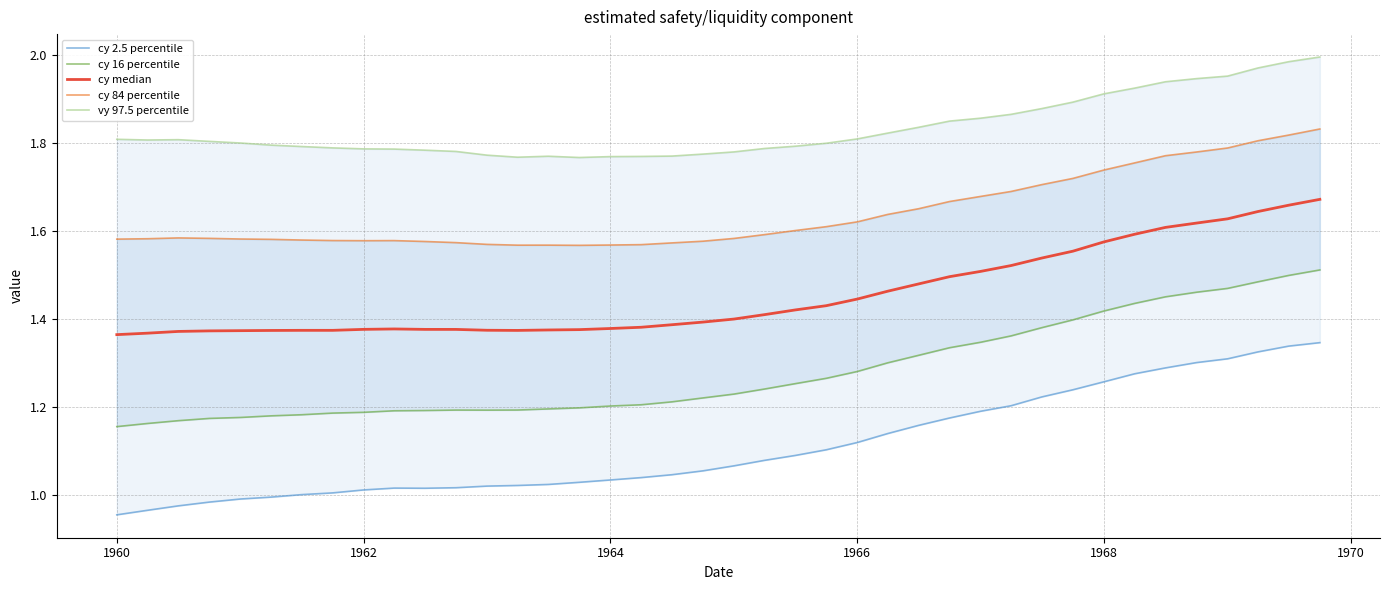

How many interior local valleys does the vy 97.5 percentile series have?

3